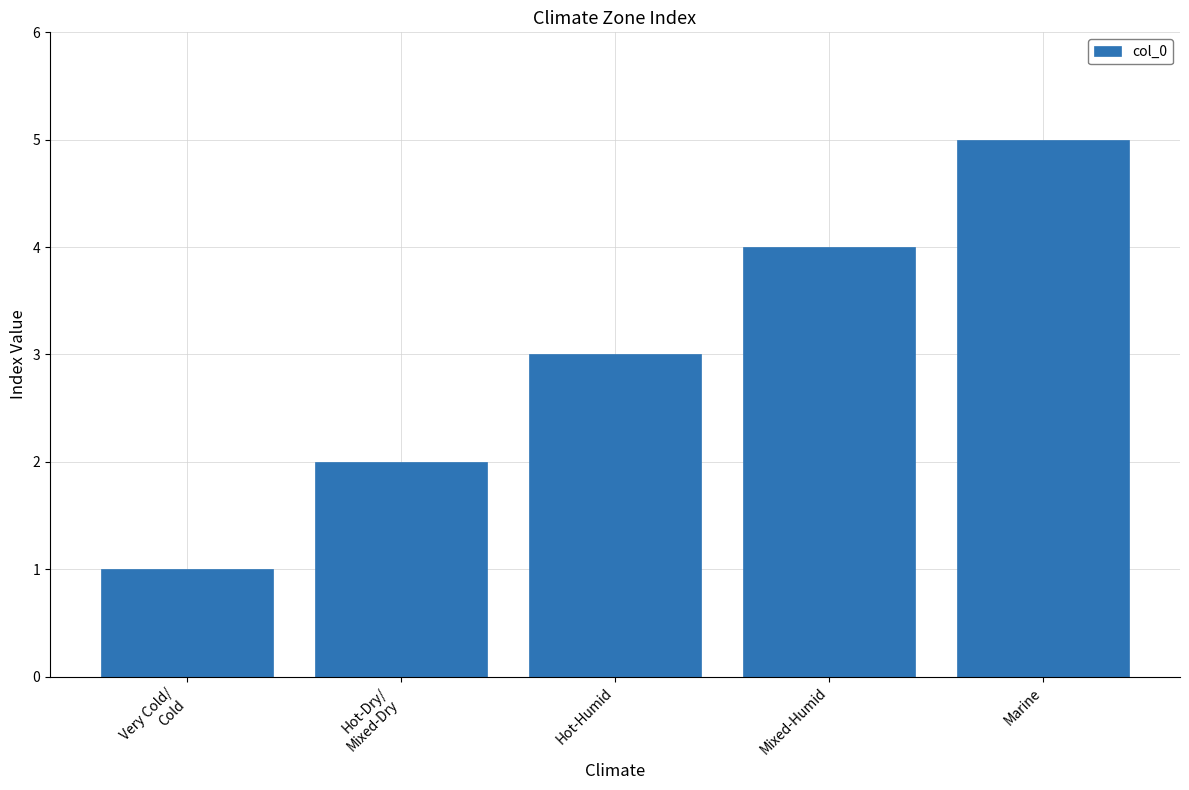

True or false: the data shows 4 at Mixed-Humid.

True